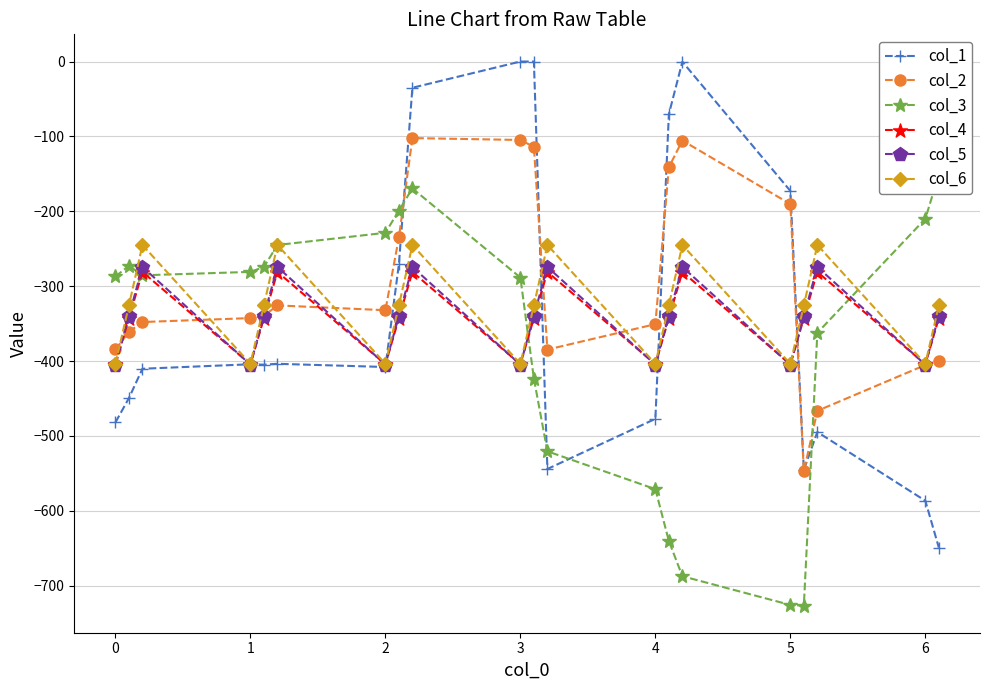

The value of col_4 at 6 is -239.0. True or false?

False